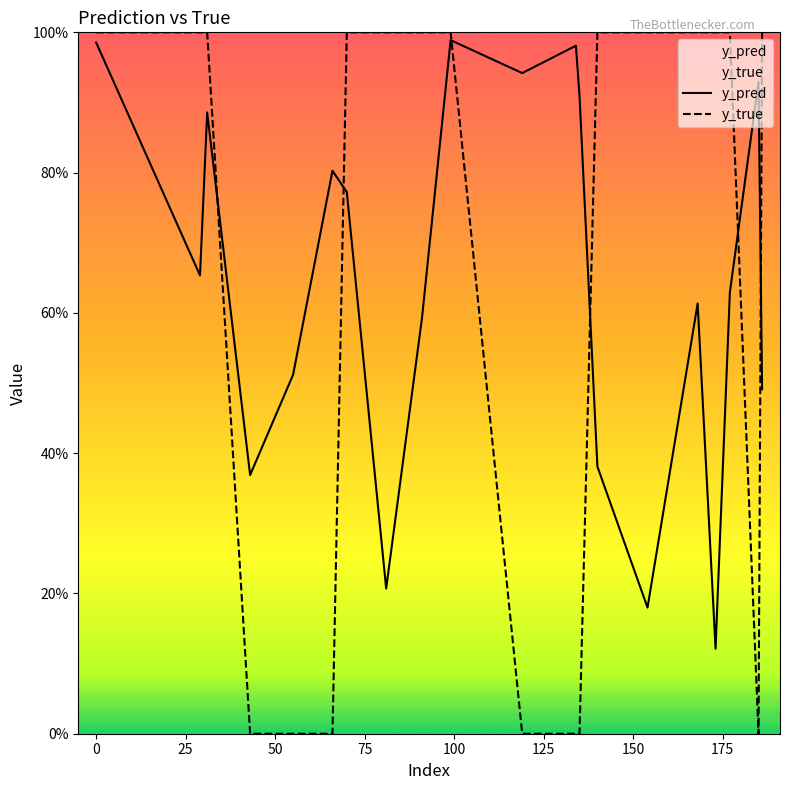

What are all the series names shown in the legend?

y_pred, y_true